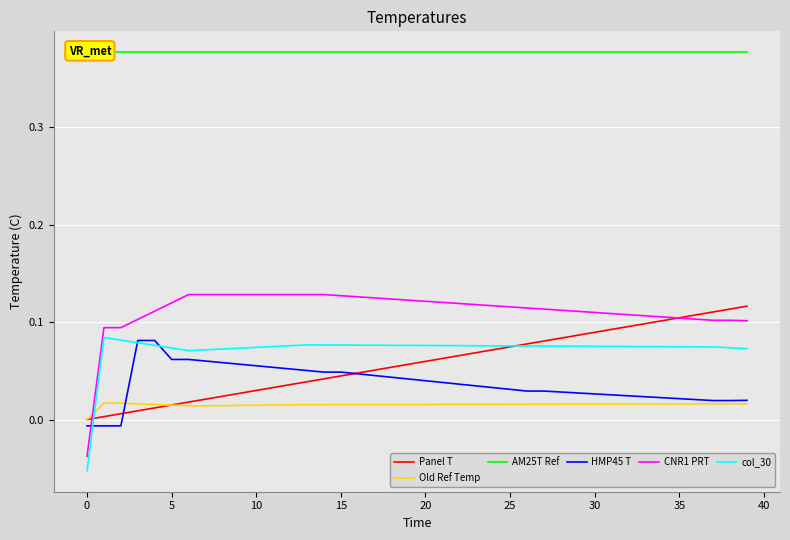

The value of AM25T Ref at 33 is 0.5. True or false?

False